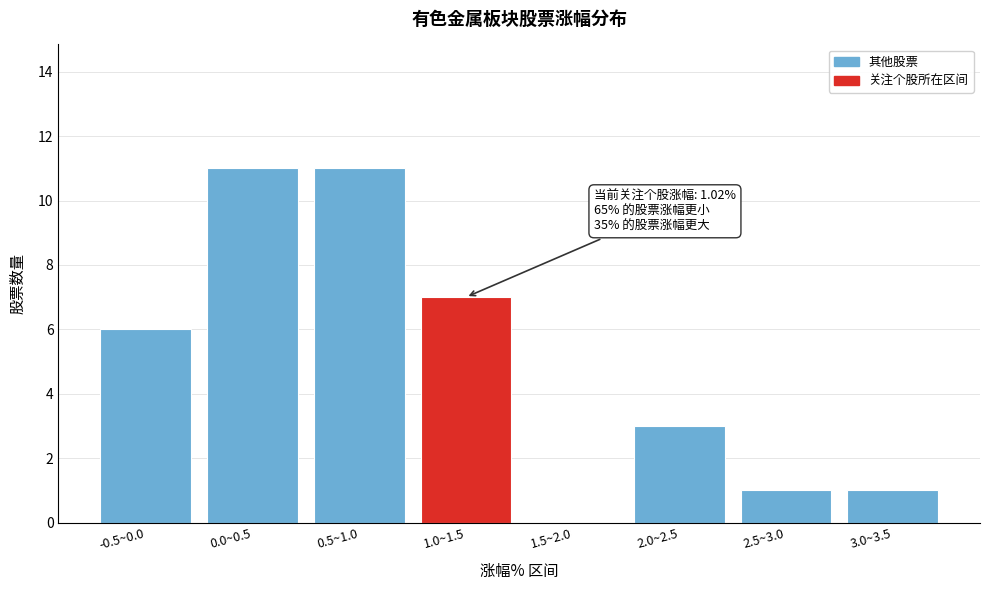

Reading left to right, what are all the values shown in this chart?

-0.5~0.0=6	0.0~0.5=11	0.5~1.0=11	1.0~1.5=7	1.5~2.0=0	2.0~2.5=3	2.5~3.0=1	3.0~3.5=1